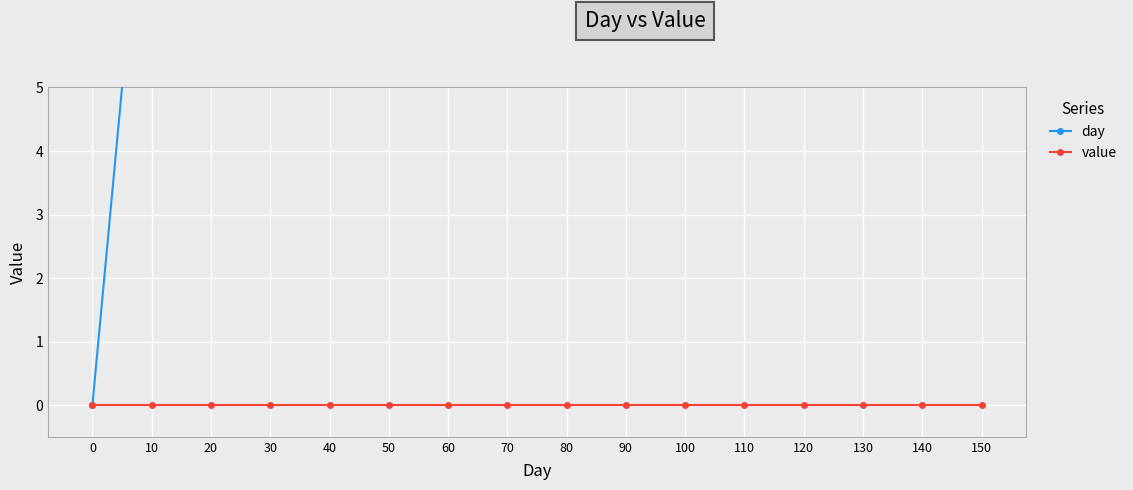

At how many categories does at least one series exceed 102?

5